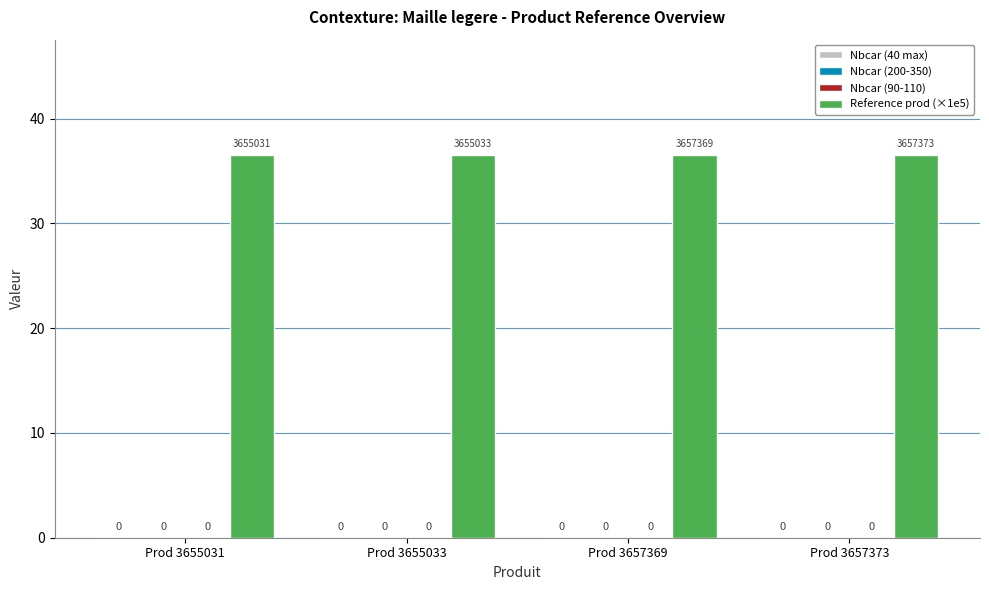

Count the number of categories in the chart.

4